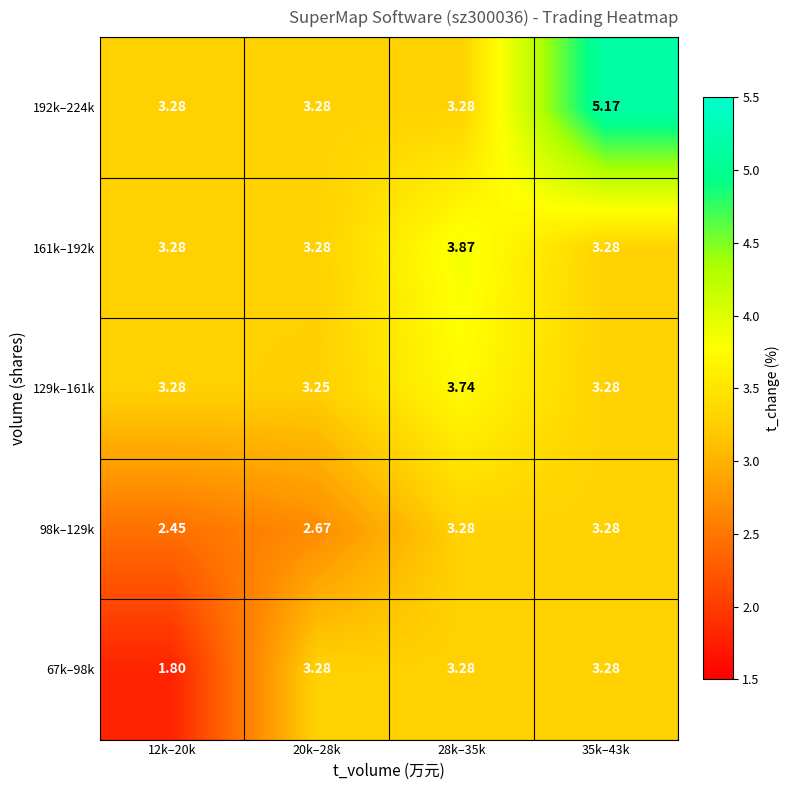

What is the difference between the highest and lowest values at 20k–28k?

0.6